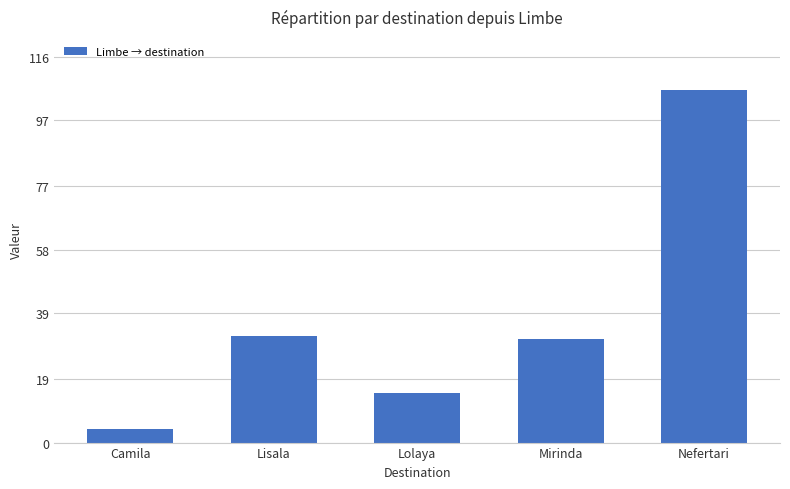

Reading right to left, transcribe all the data shown in this chart.

Nefertari=106	Mirinda=31	Lolaya=15	Lisala=32	Camila=4